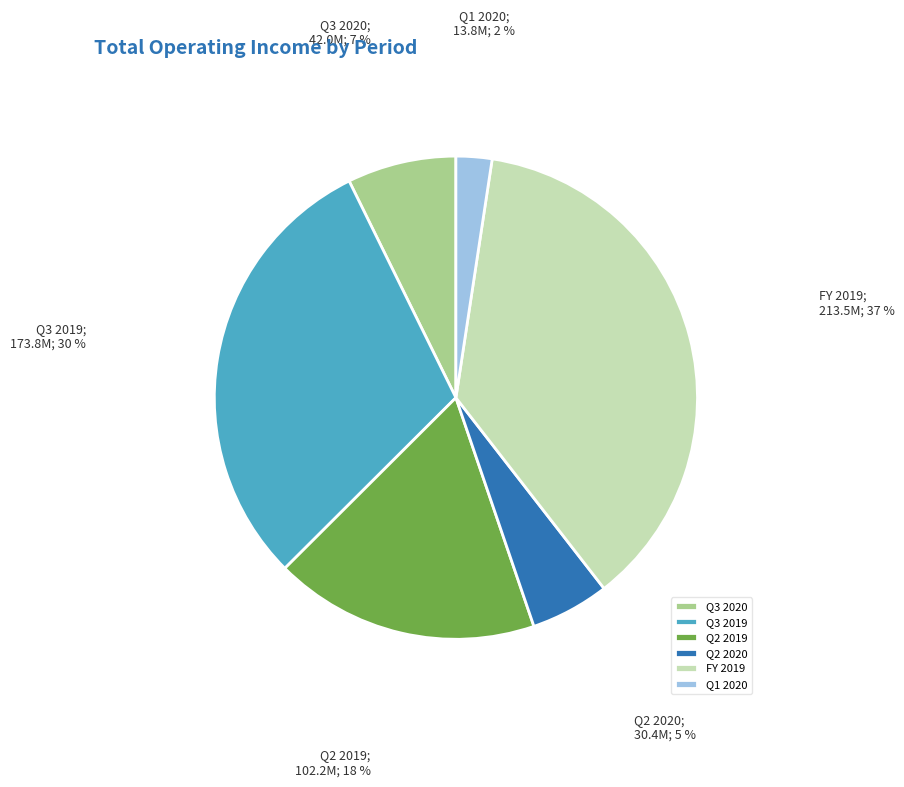

Approximately how many times larger is the value at Q3 2019 compared to Q2 2019?

1.7